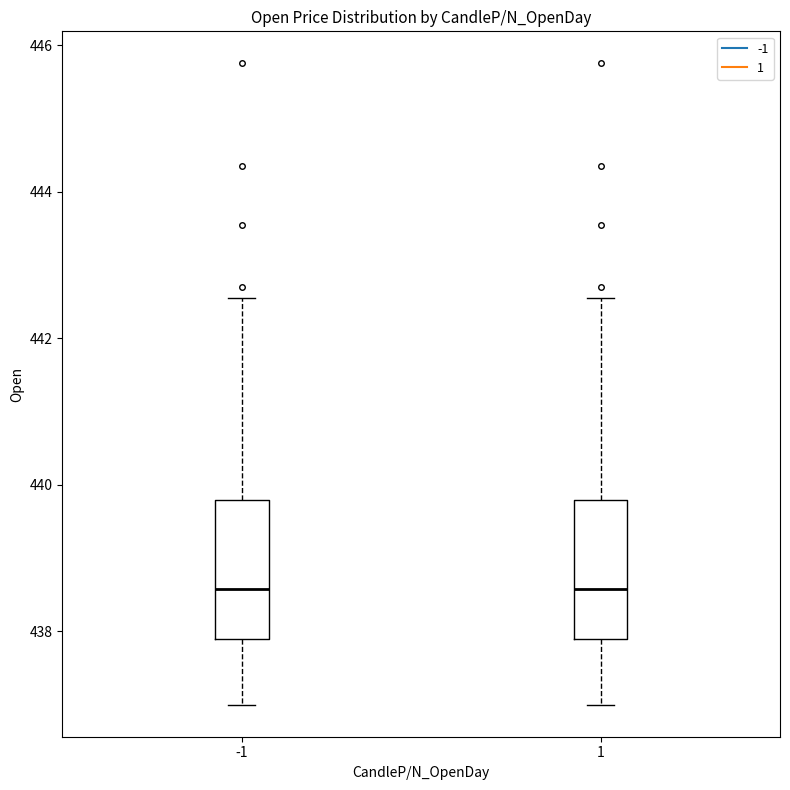

Where is the lower edge of the box at x = -1 on the y-axis? The values are not printed on the chart, so give them approximately, as read against the axis.

438.0